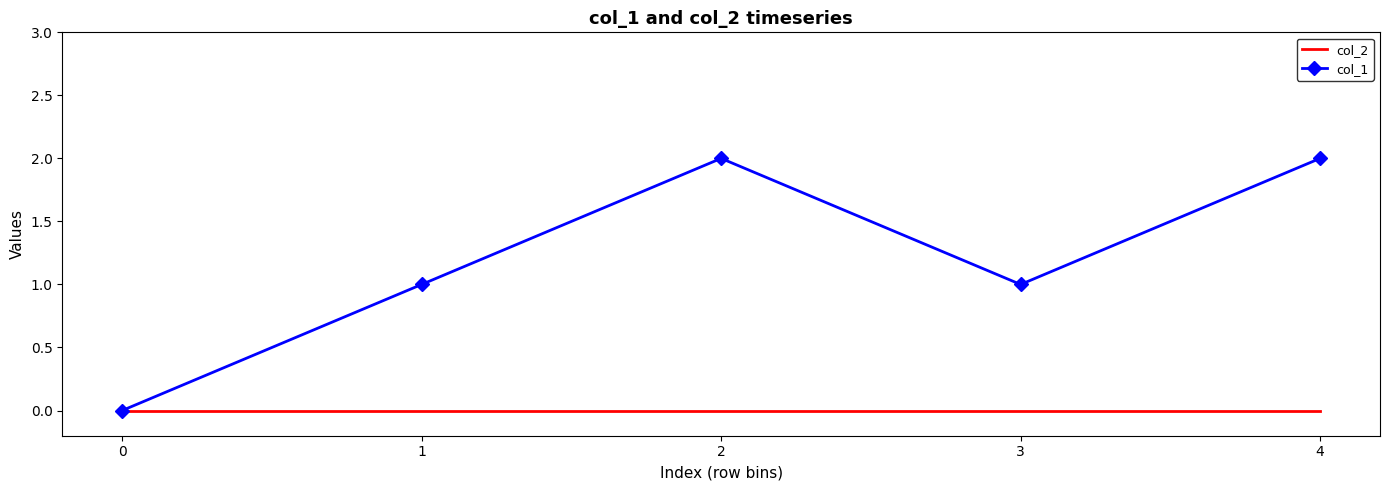

How many distinct data groups are displayed?

2